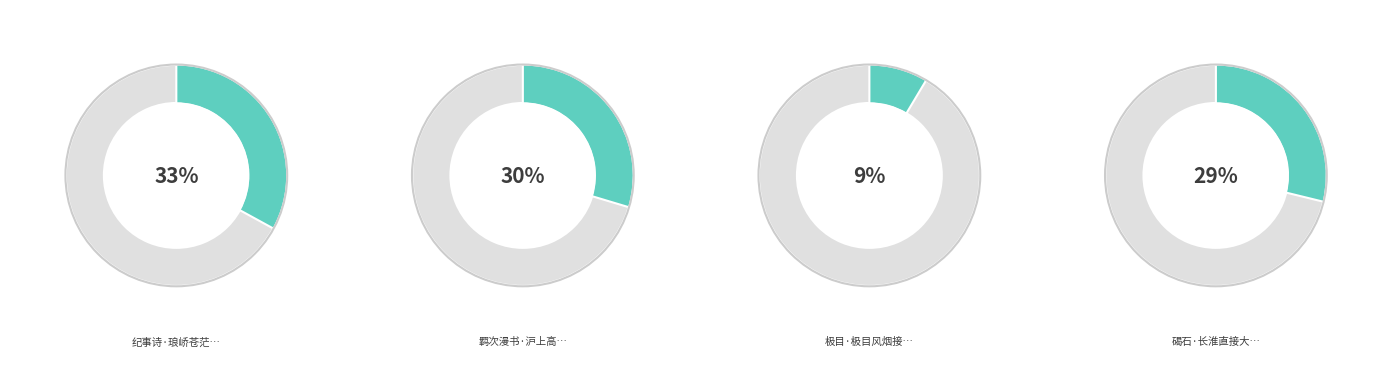

Between 纪事诗·琅峤苍茫接大瀛 and 羁次漫书·沪上高楼接大荒, which is larger?

纪事诗·琅峤苍茫接大瀛